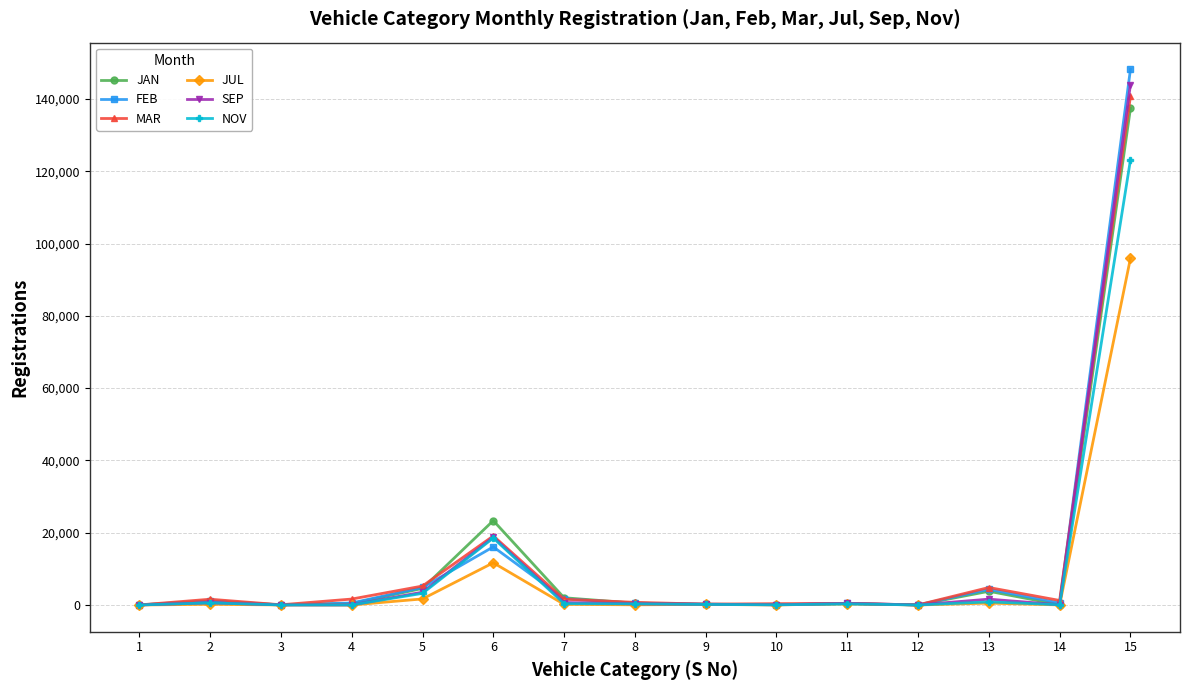

Which series has the widest spread of values?

FEB